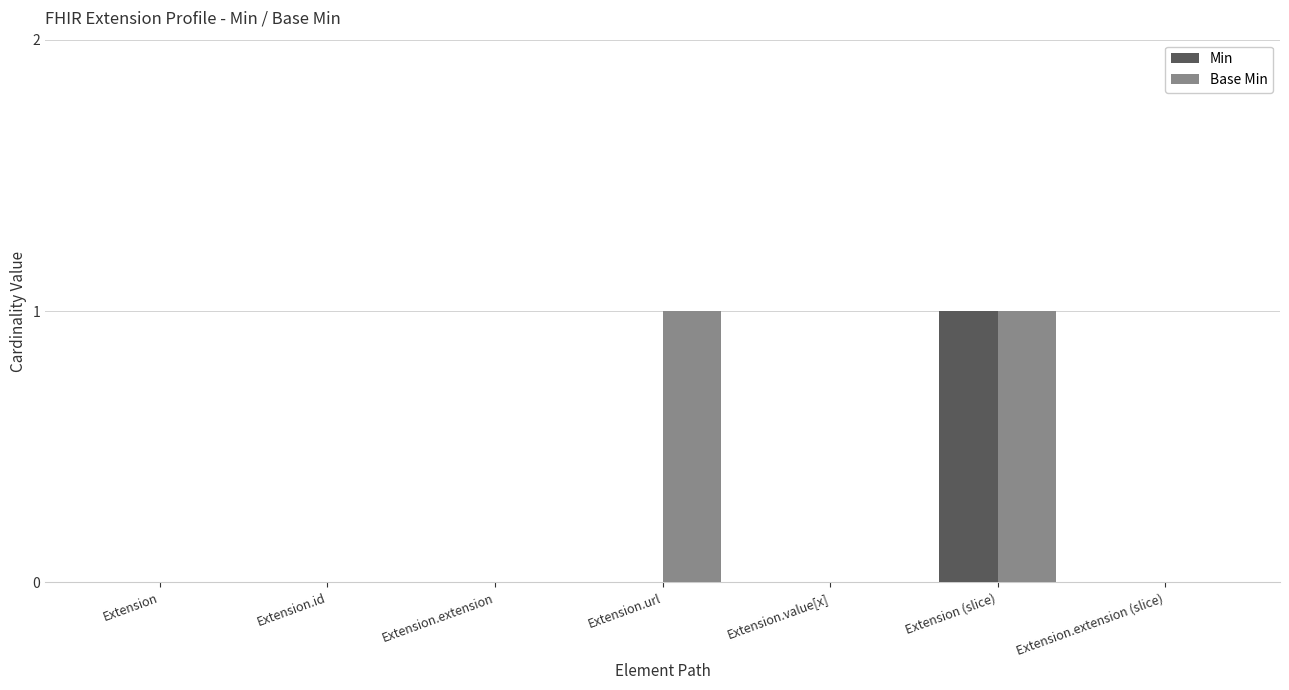

Count the number of categories in the chart.

7